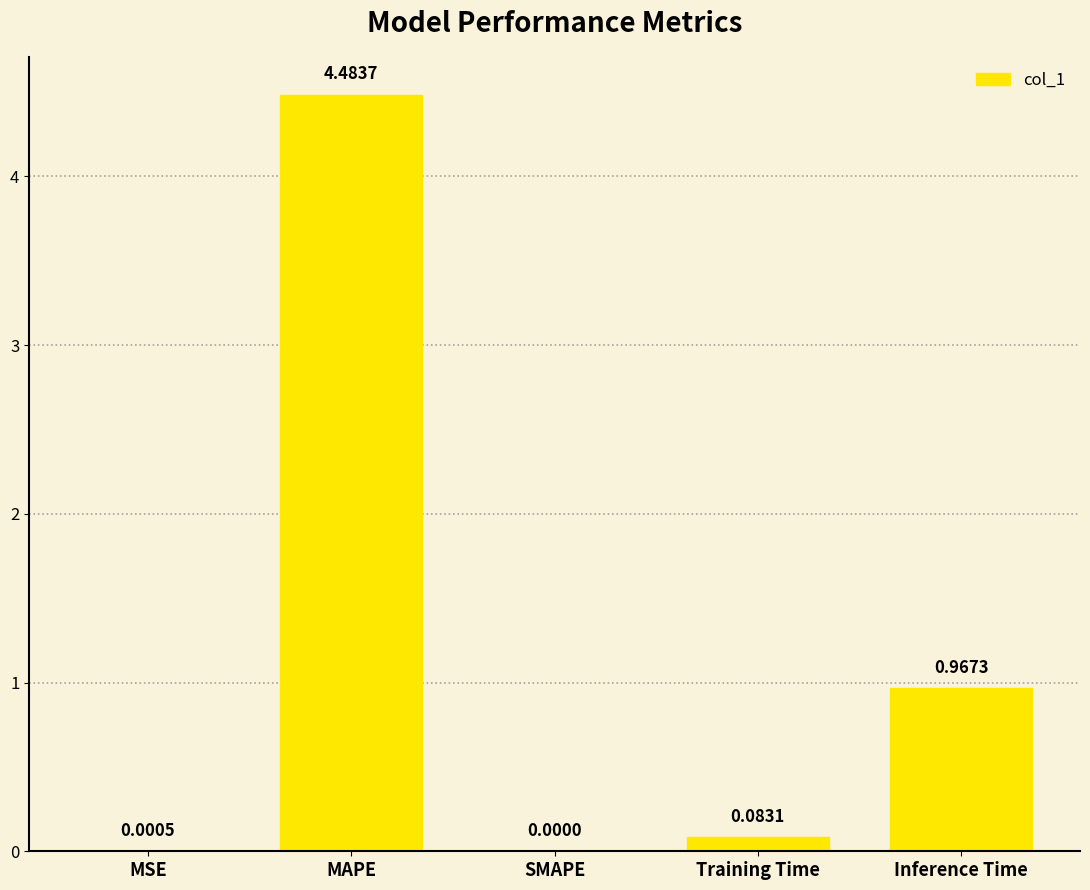

Which has a higher value, MAPE or Training Time?

MAPE